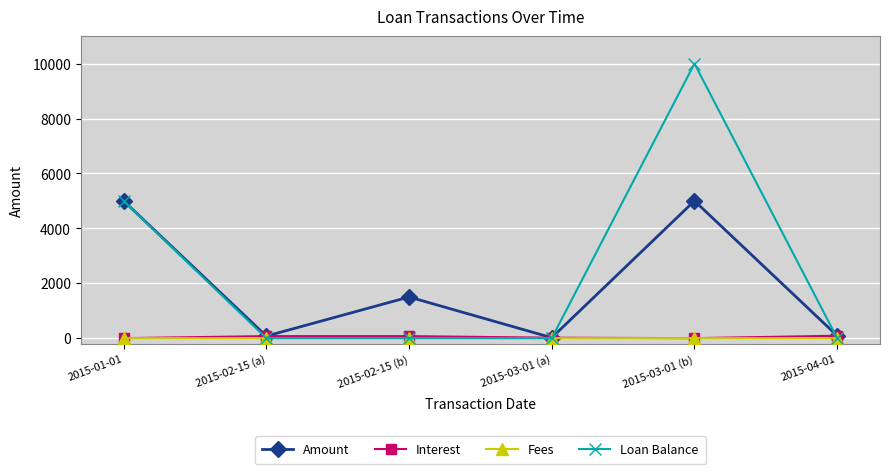

What is the label of the 5th point from the right?

2015-02-15 (a)